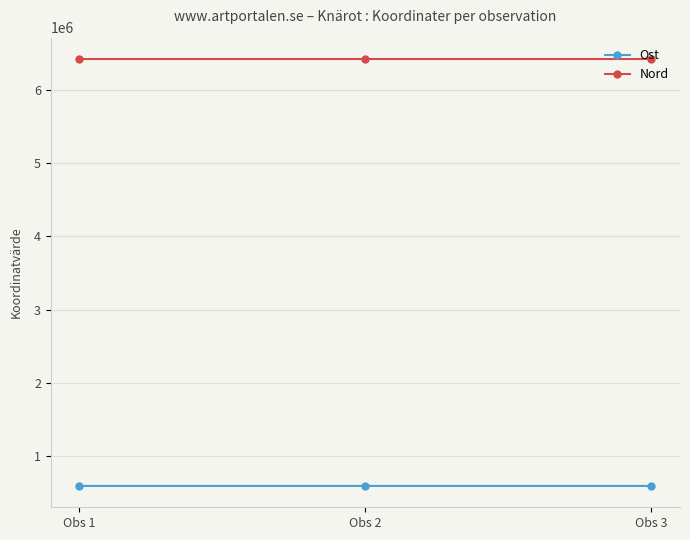

How many Ost values are between 589288 and 589345?

3